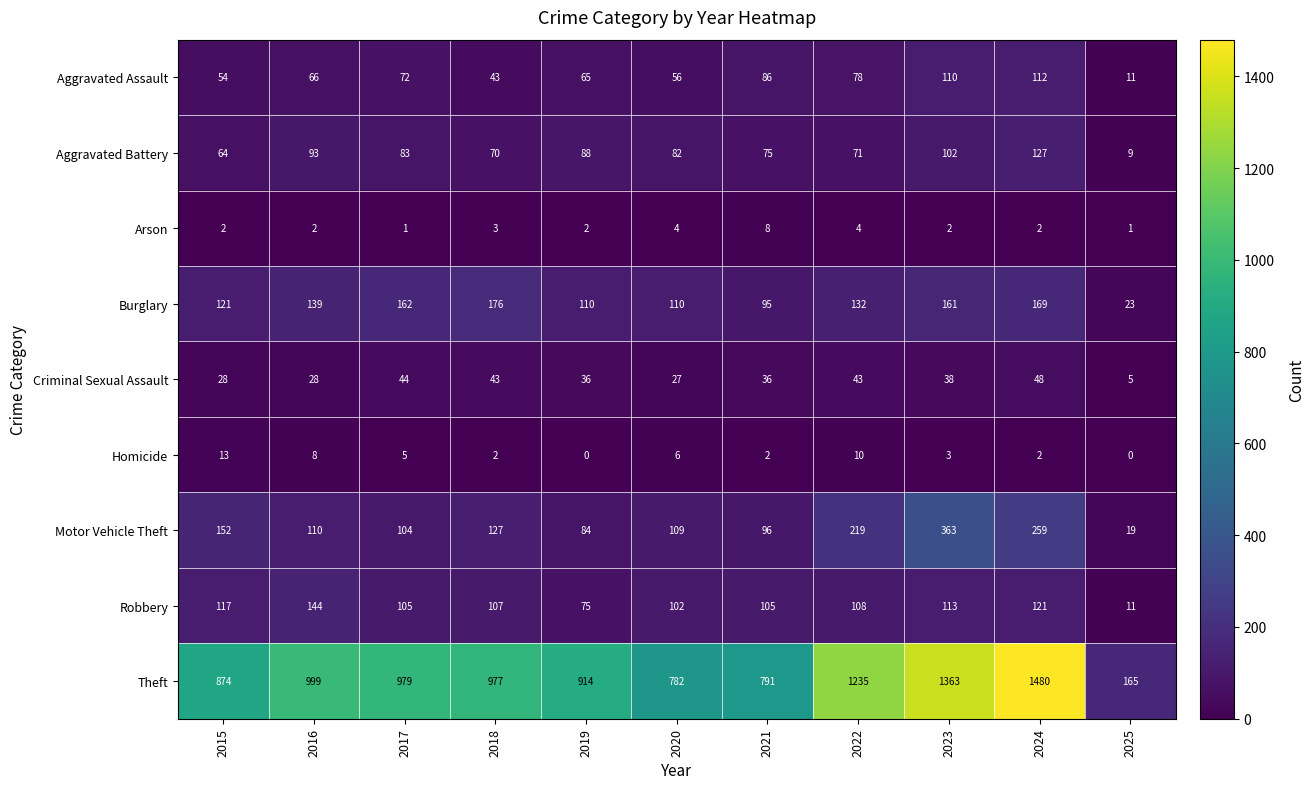

Which series has the largest range (max minus min)?

Theft